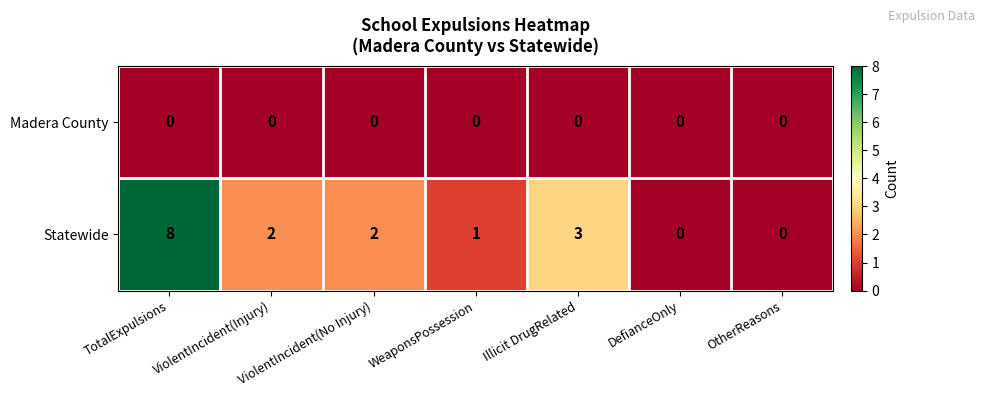

Rank the series by their maximum value, from highest to lowest.

Statewide, Madera County